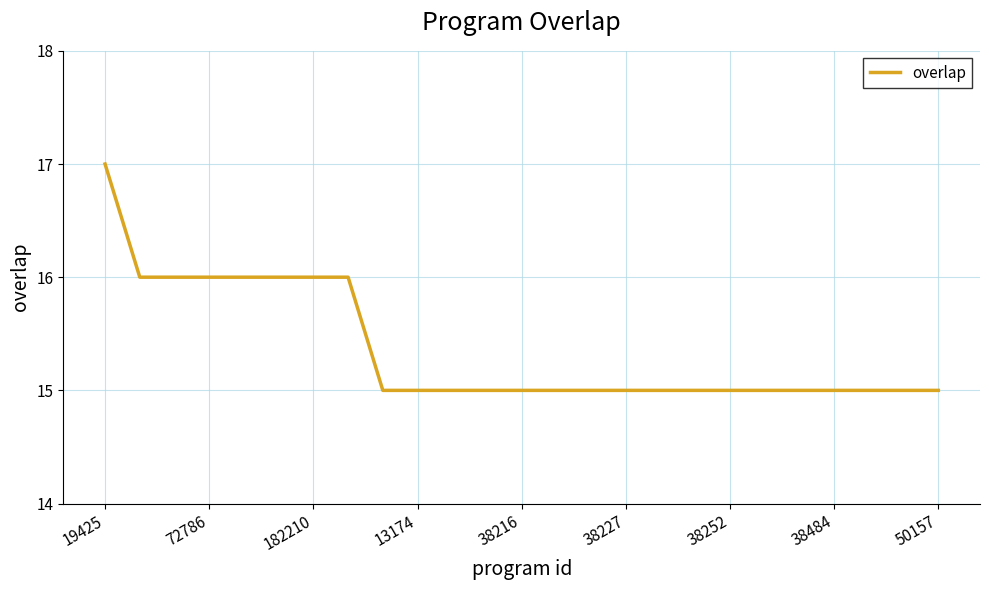

What is the greatest value displayed?

17